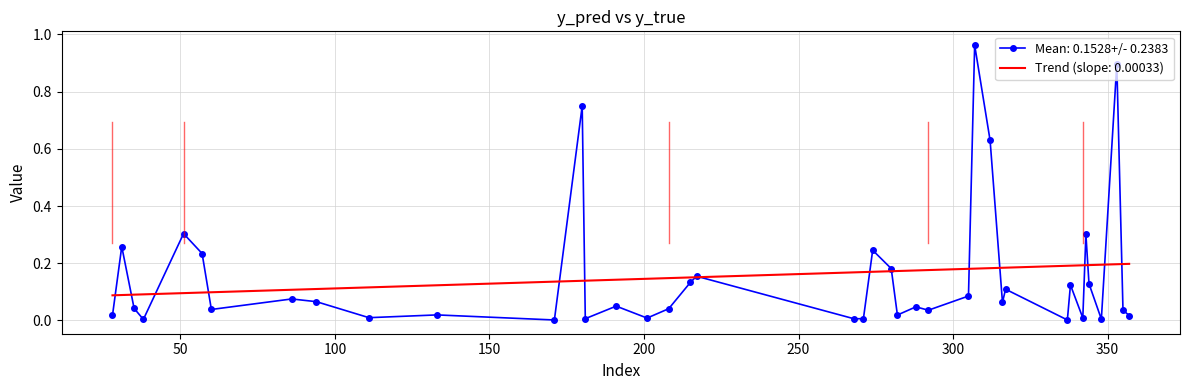

Which series has the widest spread of values?

Mean: 0.1528+/- 0.2383